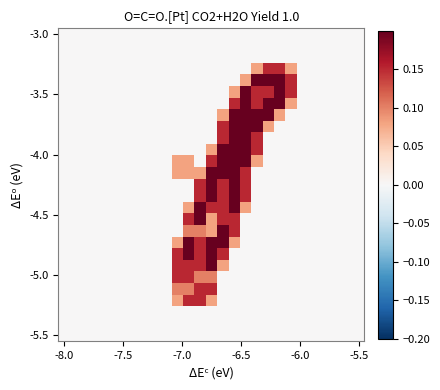

How many distinct data groups are displayed?

27